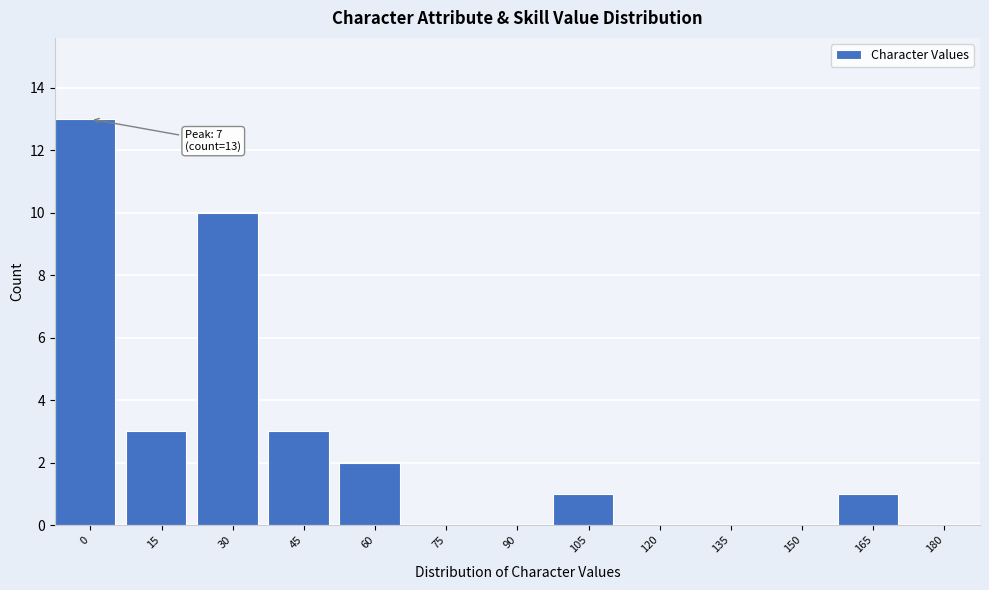

Reading left to right, transcribe all the data shown in this chart.

0=13	15=3	30=10	45=3	60=2	75=0	90=0	105=1	120=0	135=0	150=0	165=1	180=0